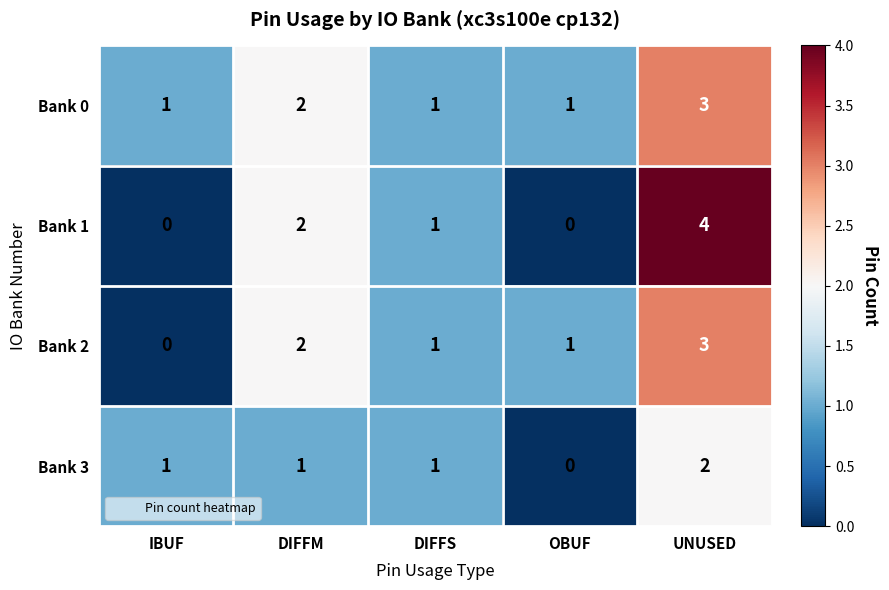

Reading left to right, transcribe all the data shown in this chart.

Bank 0: IBUF=1	DIFFM=2	DIFFS=1	OBUF=1	UNUSED=3
Bank 1: IBUF=0	DIFFM=2	DIFFS=1	OBUF=0	UNUSED=4
Bank 2: IBUF=0	DIFFM=2	DIFFS=1	OBUF=1	UNUSED=3
Bank 3: IBUF=1	DIFFM=1	DIFFS=1	OBUF=0	UNUSED=2